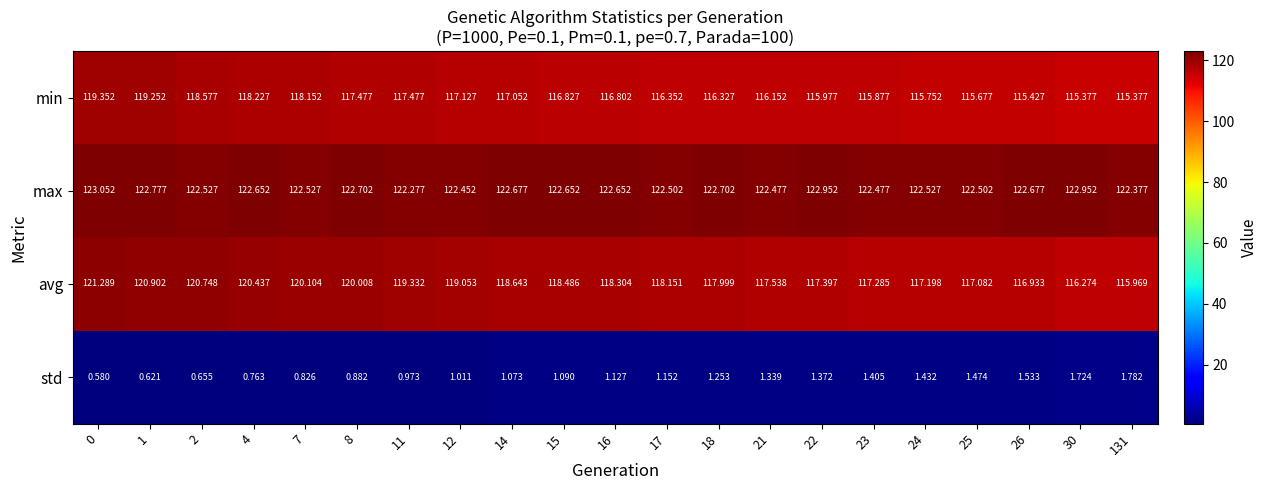

What is the difference between the highest and lowest values at 0?

122.5